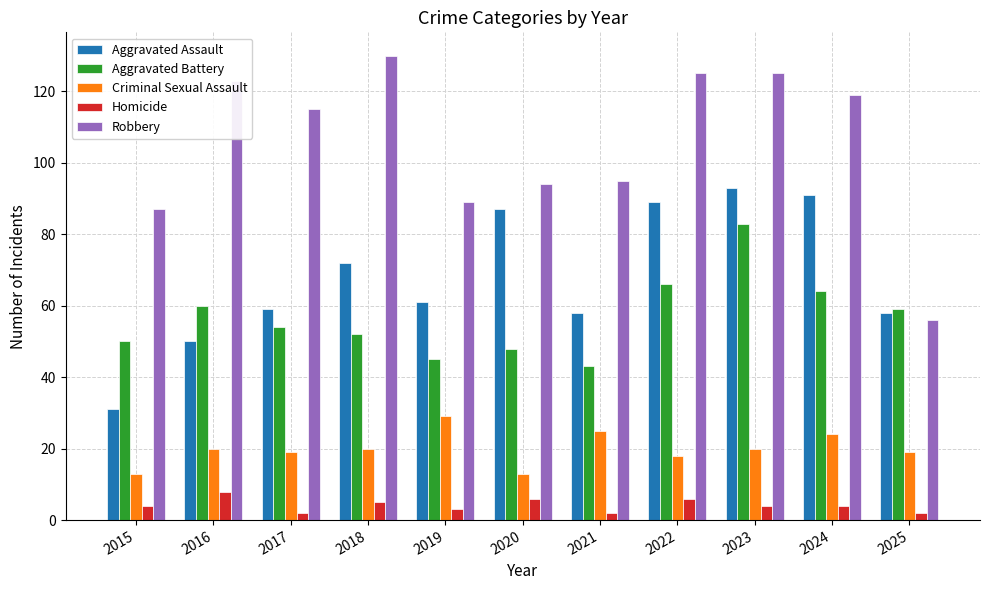

Which series has the largest range (max minus min)?

Robbery